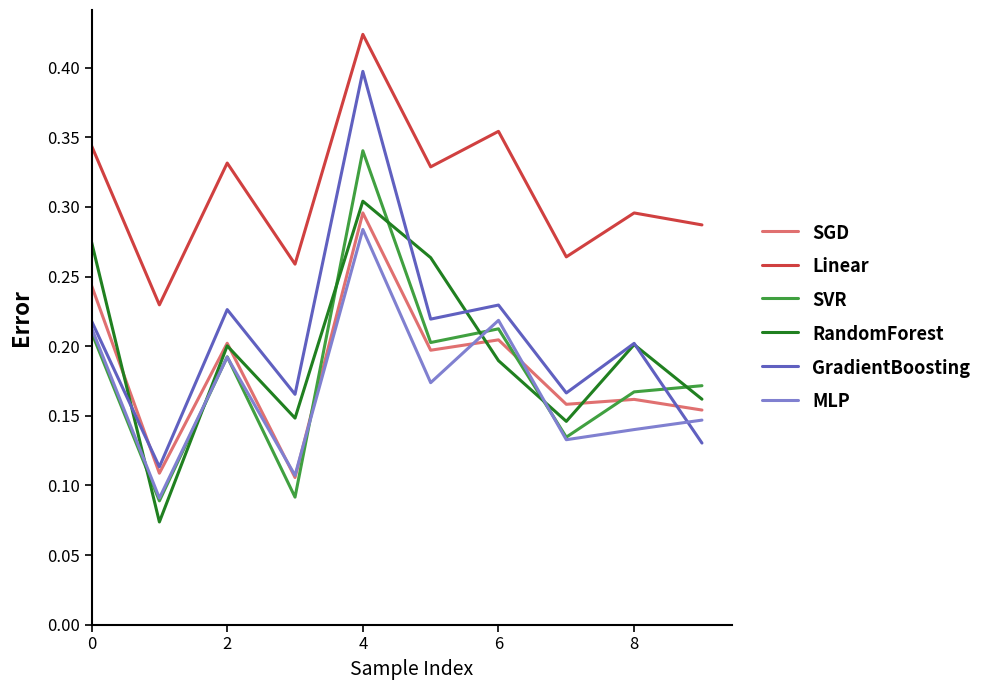

True or false: SVR and GradientBoosting cross at least once.

True